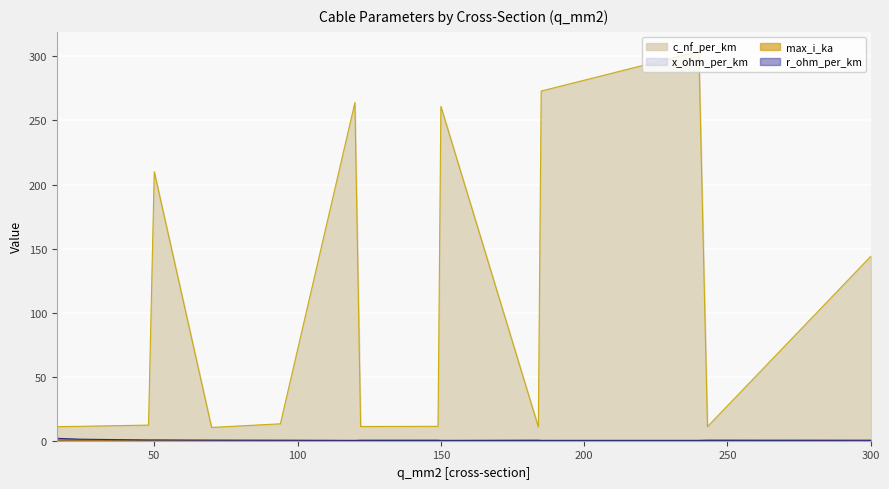

What is the difference between the highest and lowest values at 16?

10.9